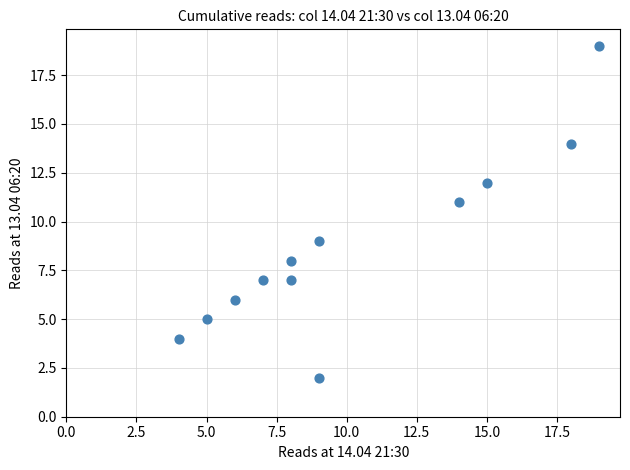

What is the range of X values (max minus min)?

15